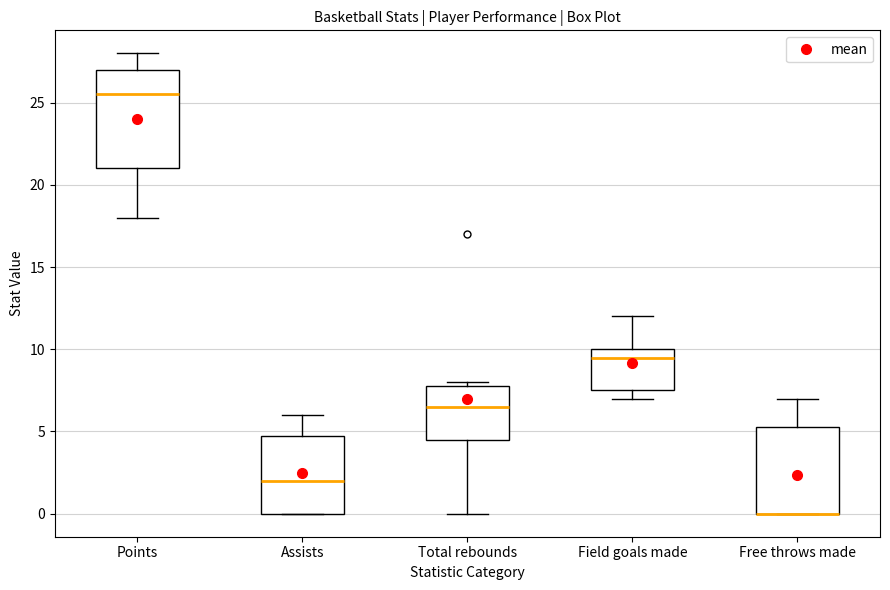

Where is the lower edge of the box for Field goals made on the y-axis? The values are not printed on the chart, so give them approximately, as read against the axis.

7.5